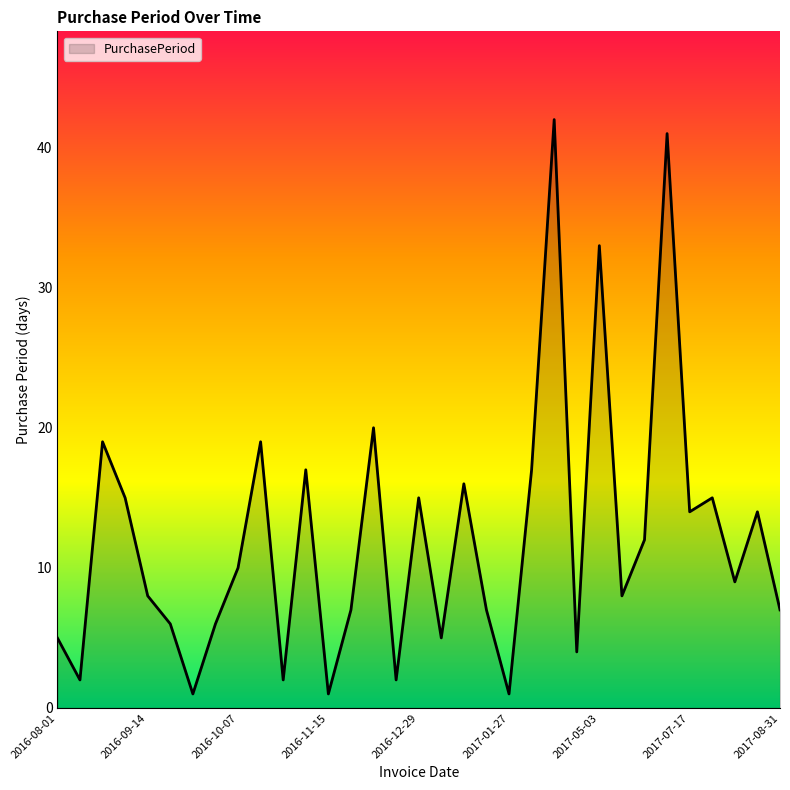

What is the maximum value shown in the chart?

42